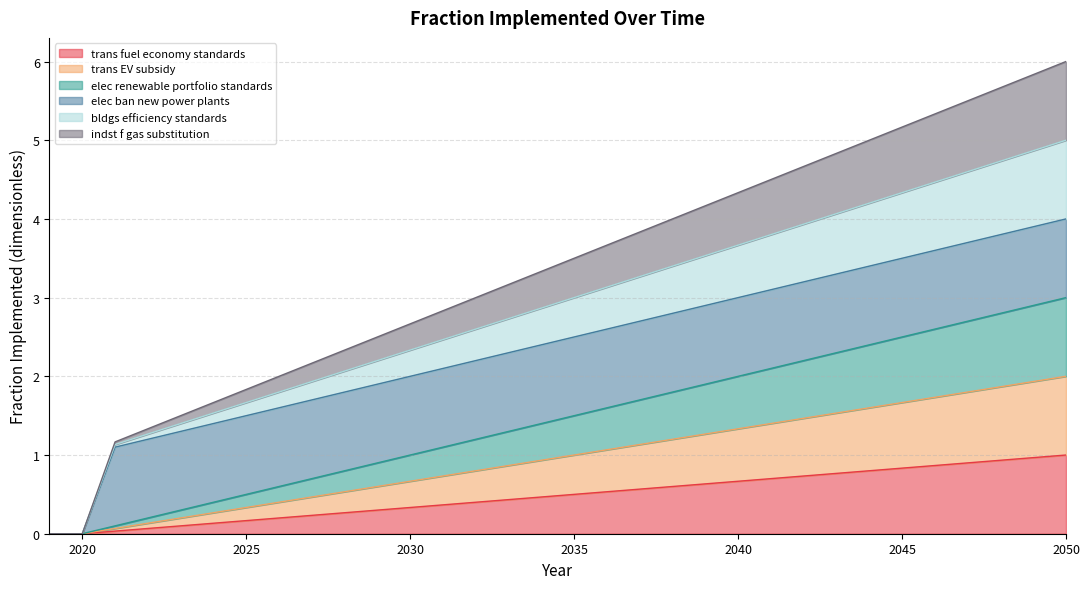

How many data points in trans EV subsidy are less than 1?

16